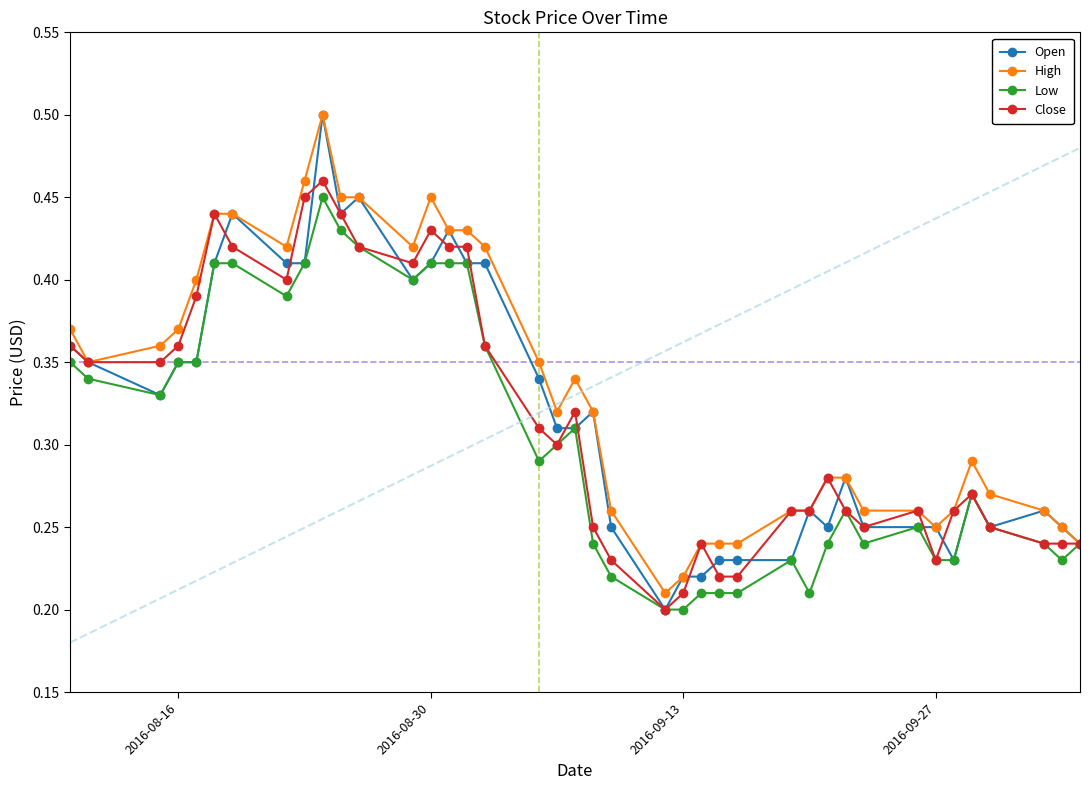

Which series has the largest total across all categories?

High